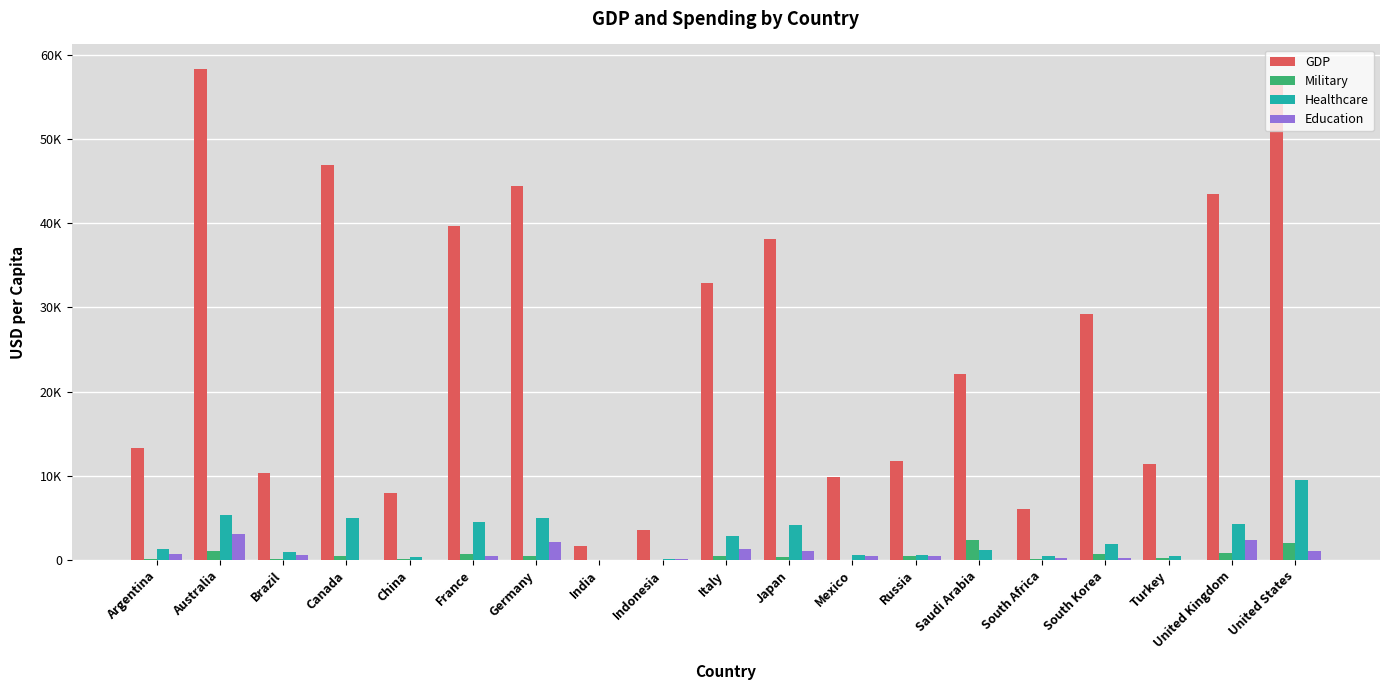

What are all the series names shown in the legend?

GDP, Military, Healthcare, Education